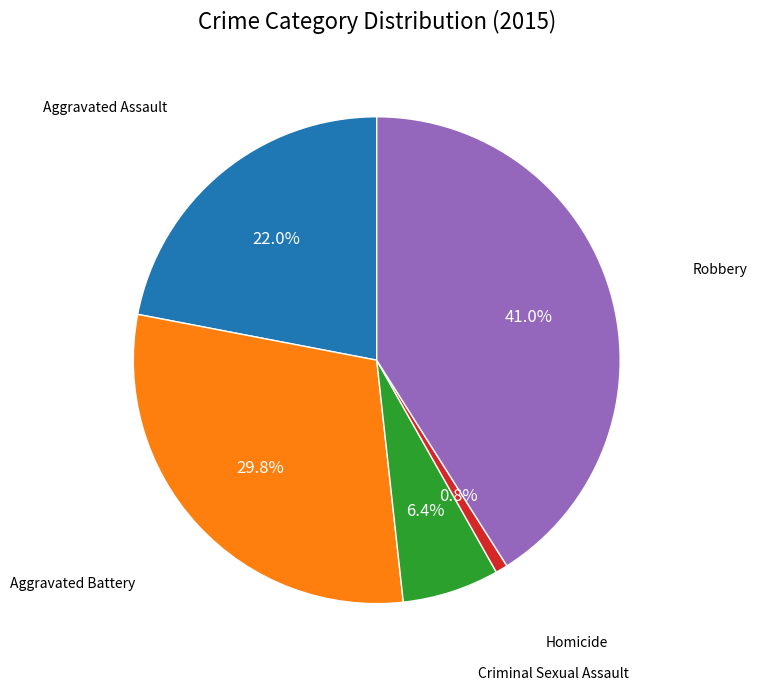

Does any single category account for the majority?

No